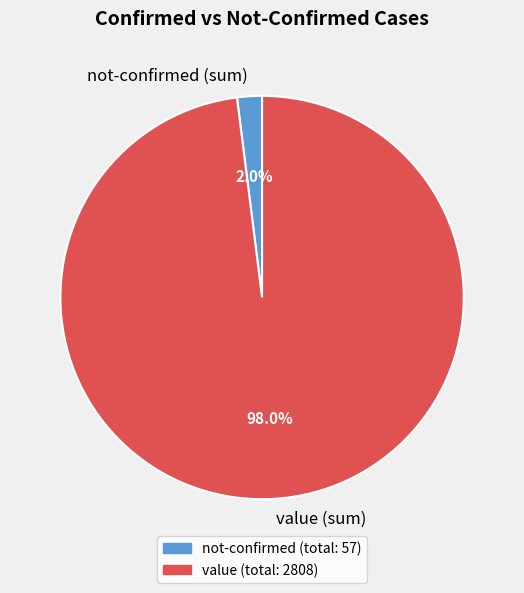

Does not-confirmed (sum) represent more than half of the total?

No